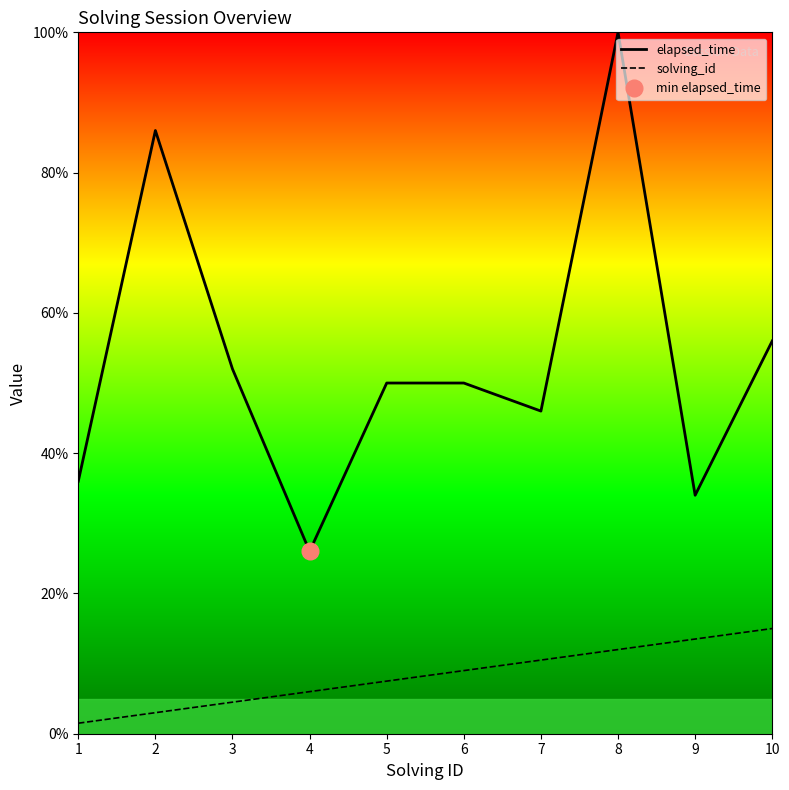

True or false: elapsed_time and solving_id cross at least once.

False